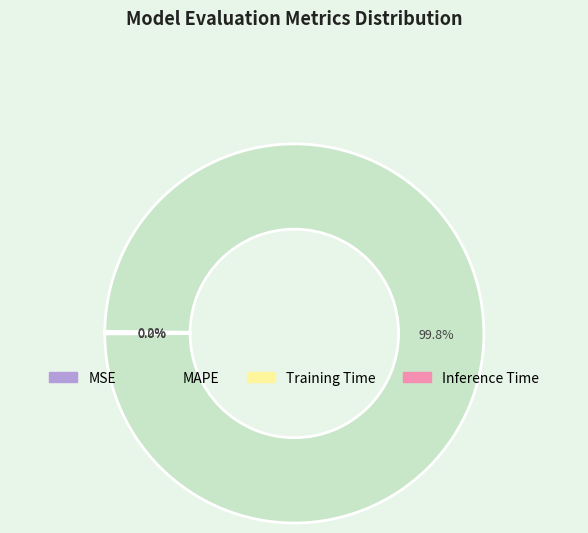

Does any single category account for the majority?

Yes